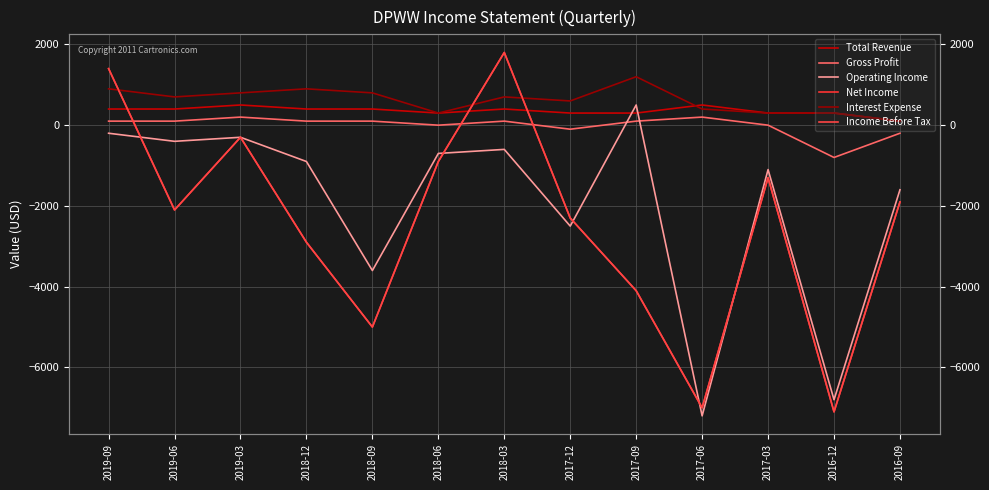

Where is Interest Expense nearest to the value 650?

2019-06